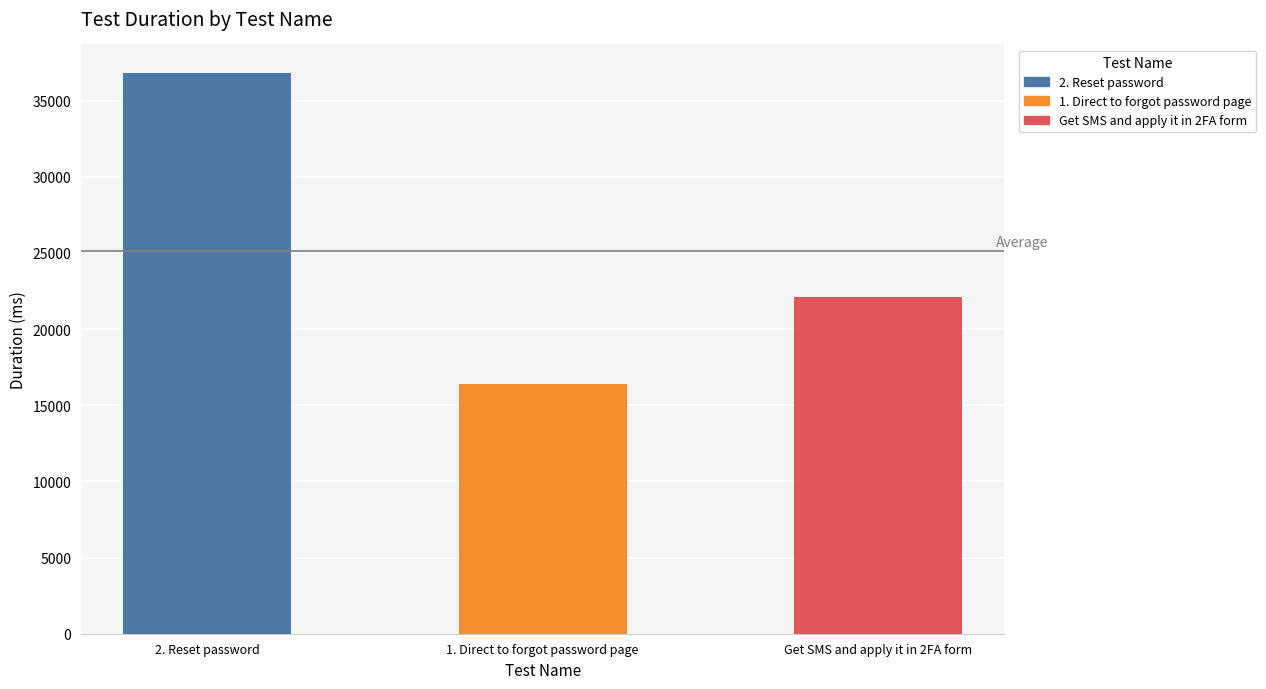

Reading right to left, what are all the values shown in this chart?

22101	16374	36838